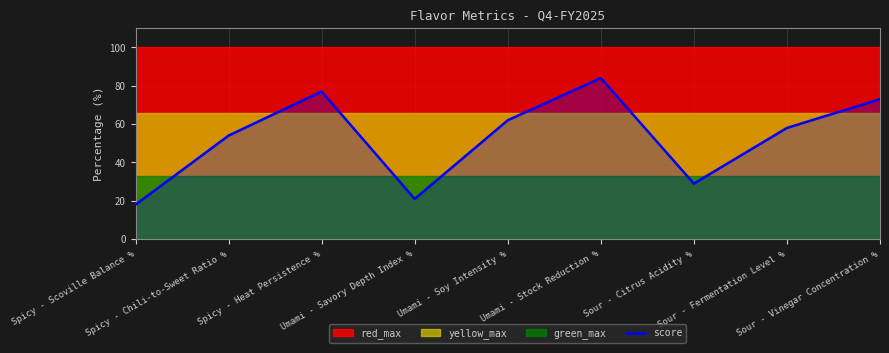

How many data points does each series have?

9